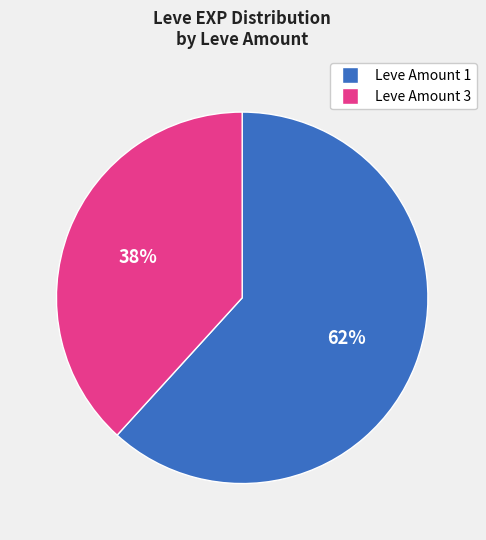

Is the sum of Leve Amount 1 and Leve Amount 3 greater than half?

Yes